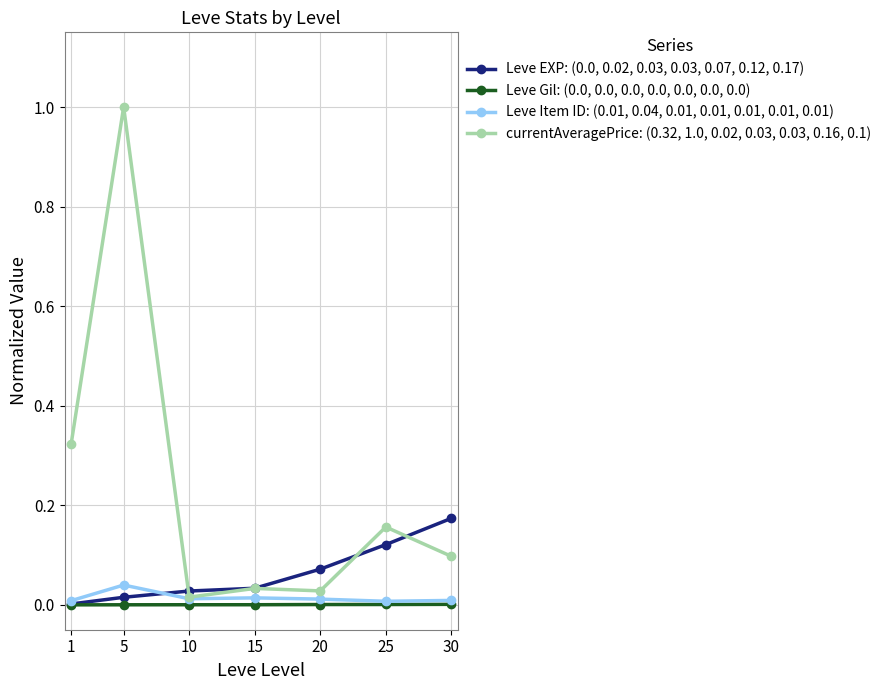

At which category is the sum across all series the highest?

5